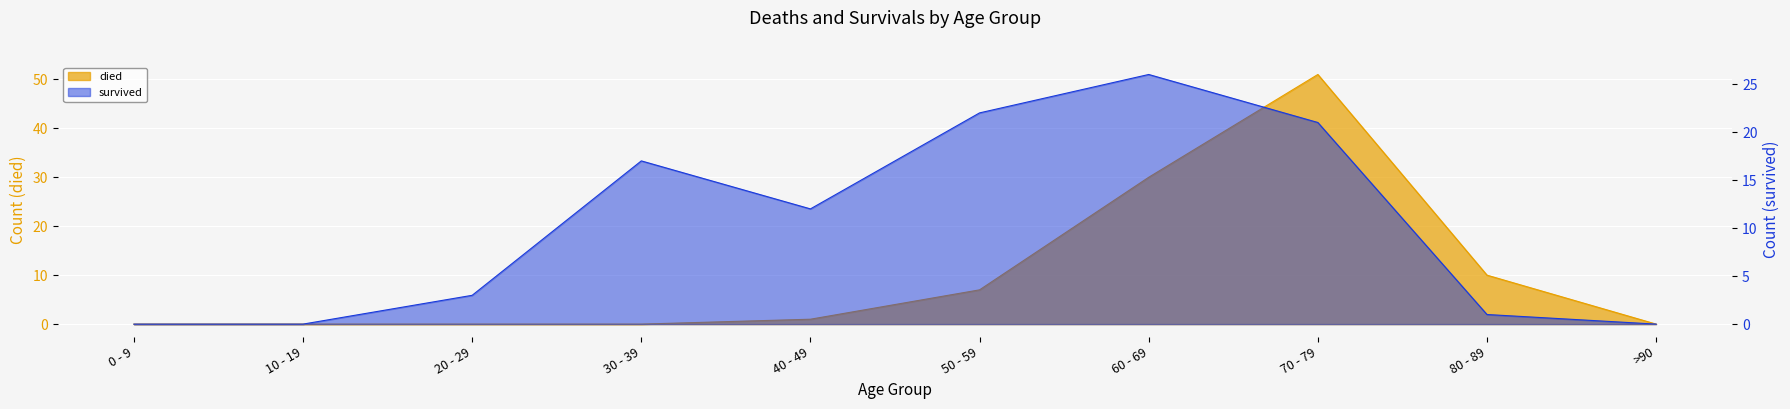

What is the difference between the survived values at 70 - 79 and >90?

21